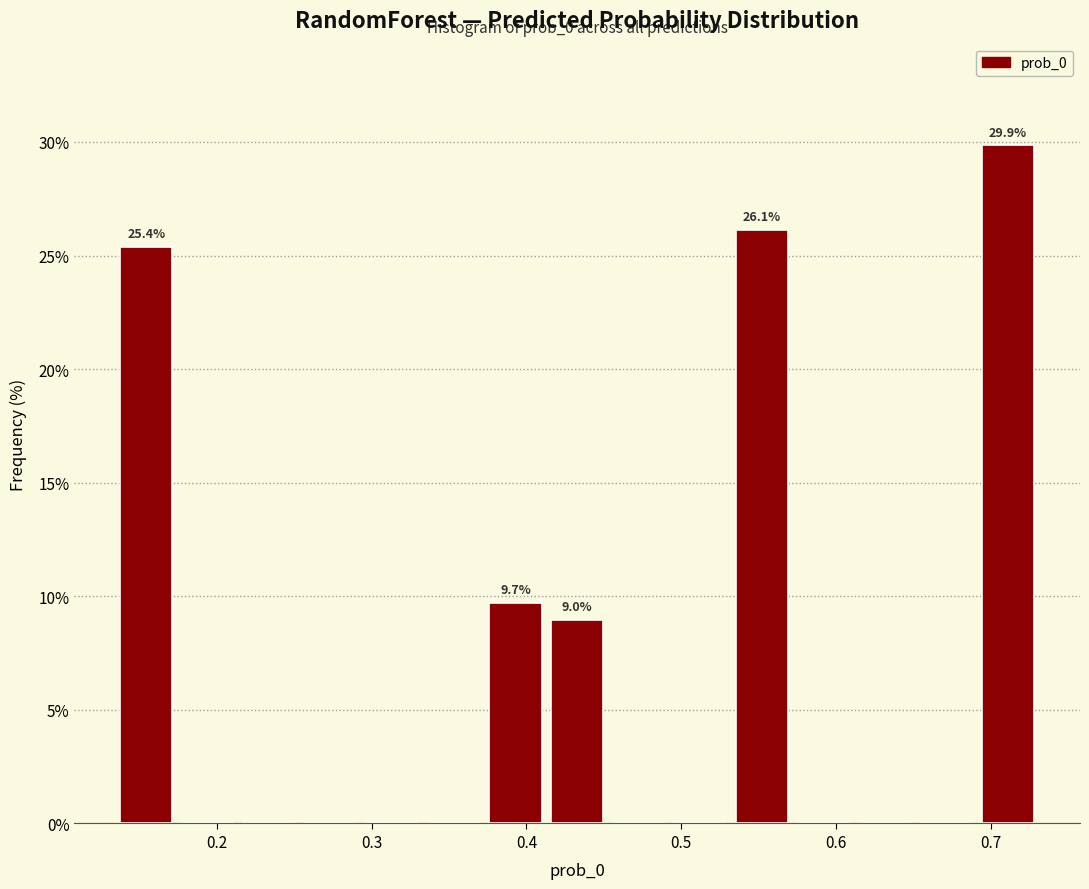

Around what value on the x-axis is the tallest bar? Give the approximate position of its centre, as read against the axis.

0.71